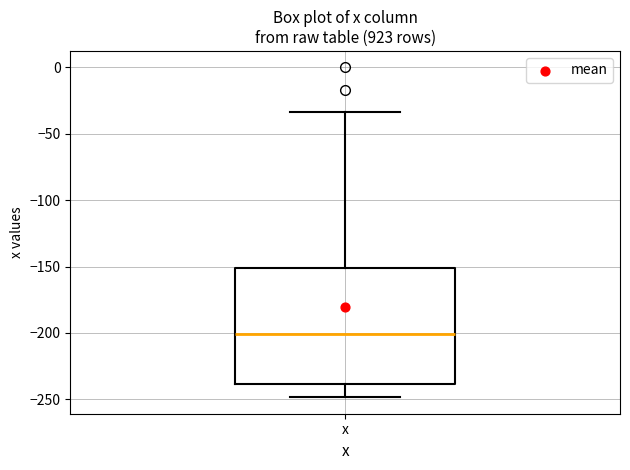

Read this box plot against the y-axis: the position of the median line, the range covered by the box, and the ends of both whiskers. The values are not printed on the chart, so give them approximately, as read against the axis.

median -200, box -240 to -150, whiskers -250 to -35